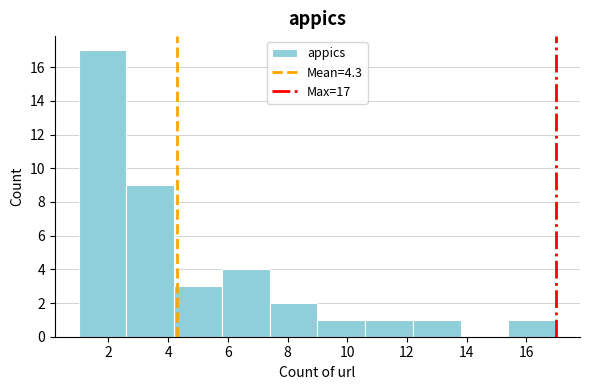

Which range on the x-axis has the tallest bar?

1.0 to 2.6